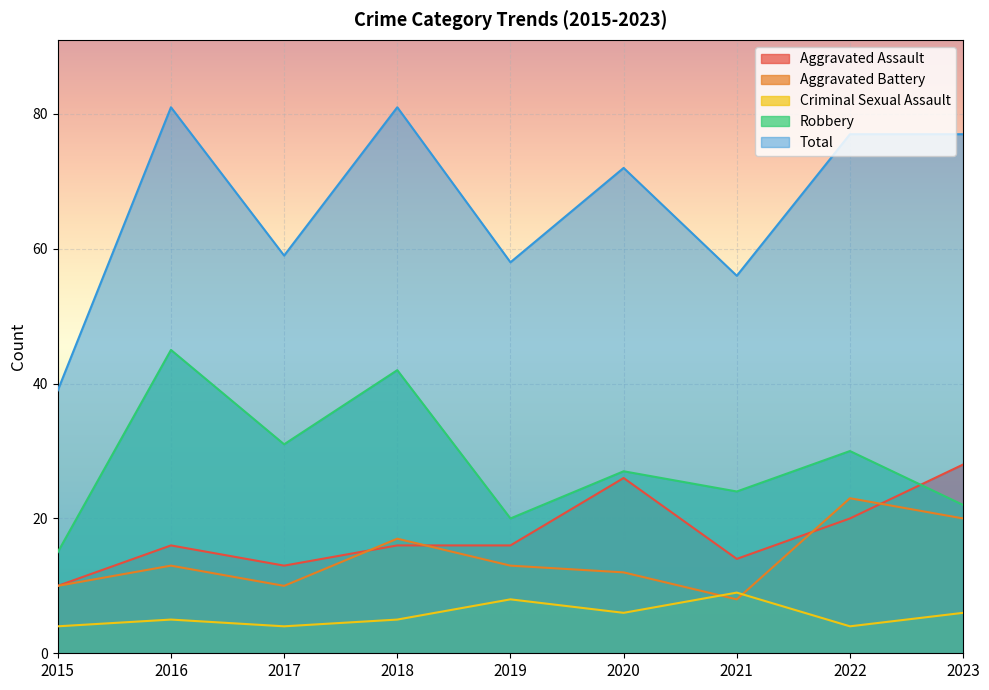

Which category has the lowest value across all series?

2015